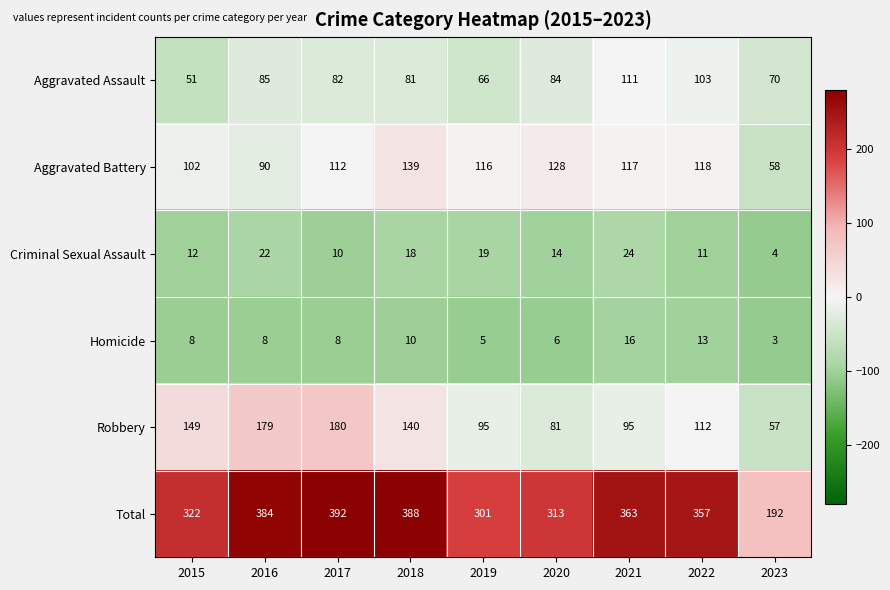

What is the maximum value shown in the chart?

392